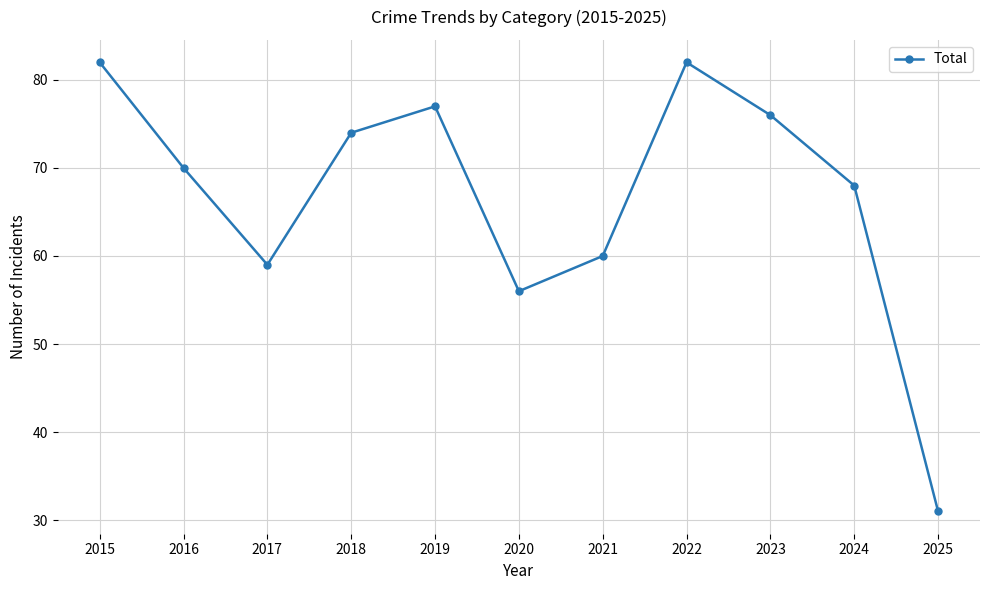

Which has a higher value, 2020 or 2018?

2018